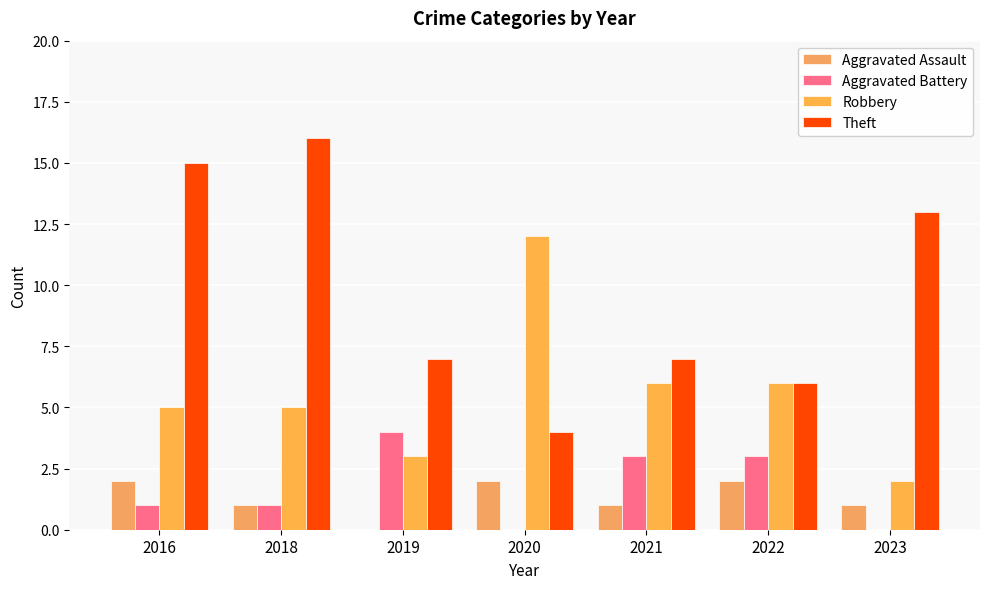

How many data points does each series have?

7